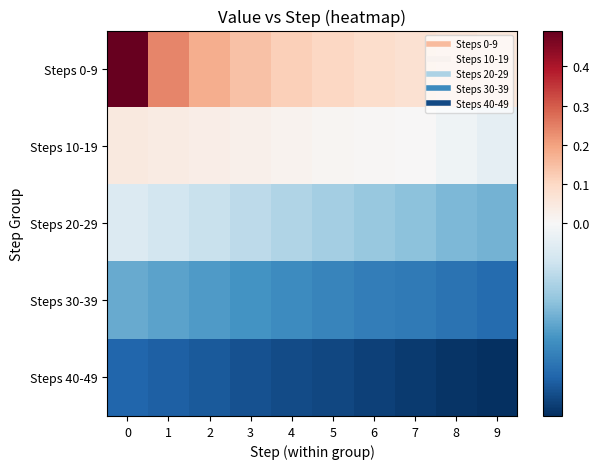

Reading left to right, transcribe all the data shown in this chart.

row_0: 0=0.5	1=0.2	2=0.2	3=0.1	4=0.1	5=0.1	6=0.1	7=0.1	8=0.1	9=0.1
row_1: 0=0.0	1=0.0	2=0.0	3=0.0	4=0.0	5=0.0	6=0.0	7=0.0	8=-0.0	9=-0.0
row_2: 0=-0.0	1=-0.0	2=-0.0	3=-0.0	4=-0.0	5=-0.0	6=-0.0	7=-0.0	8=-0.0	9=-0.0
row_3: 0=-0.0	1=-0.0	2=-0.1	3=-0.1	4=-0.1	5=-0.1	6=-0.1	7=-0.1	8=-0.1	9=-0.1
row_4: 0=-0.1	1=-0.1	2=-0.1	3=-0.1	4=-0.1	5=-0.1	6=-0.1	7=-0.1	8=-0.1	9=-0.1